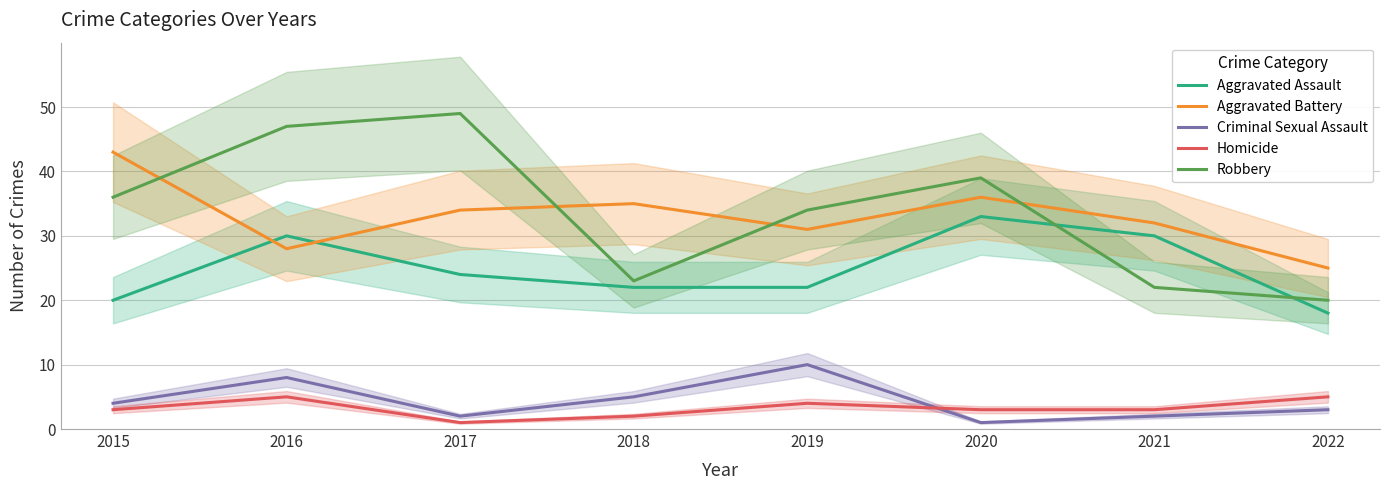

What is the value of the Robbery point at the 2nd from the left?

47